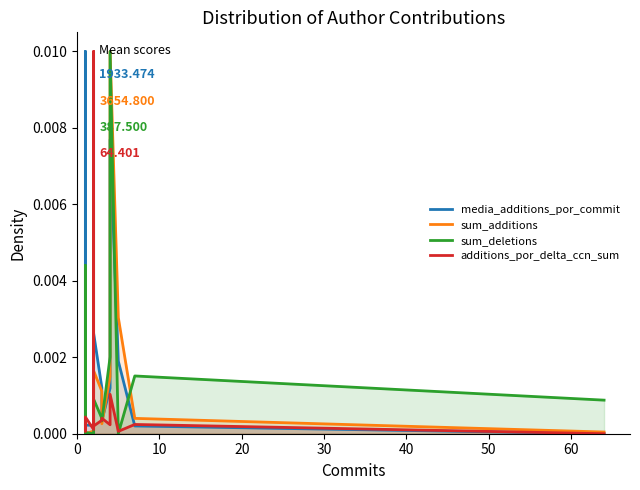

After their last crossing, which series has the higher values: sum_additions or media_additions_por_commit?

sum_additions